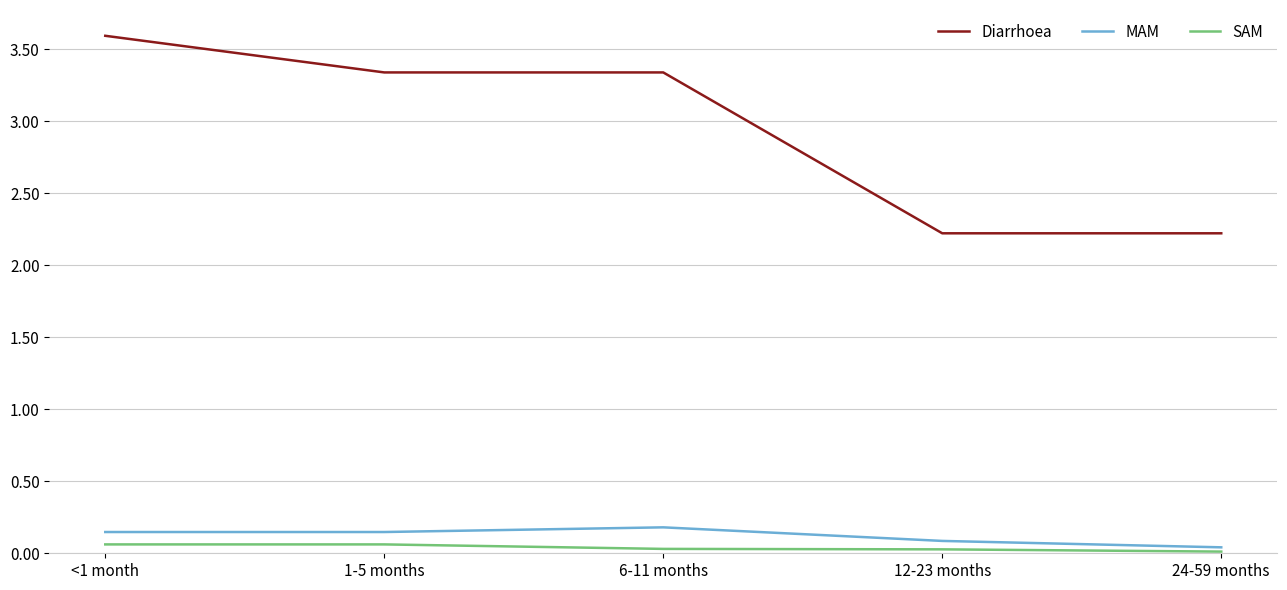

True or false: SAM and Diarrhoea cross at least once.

False